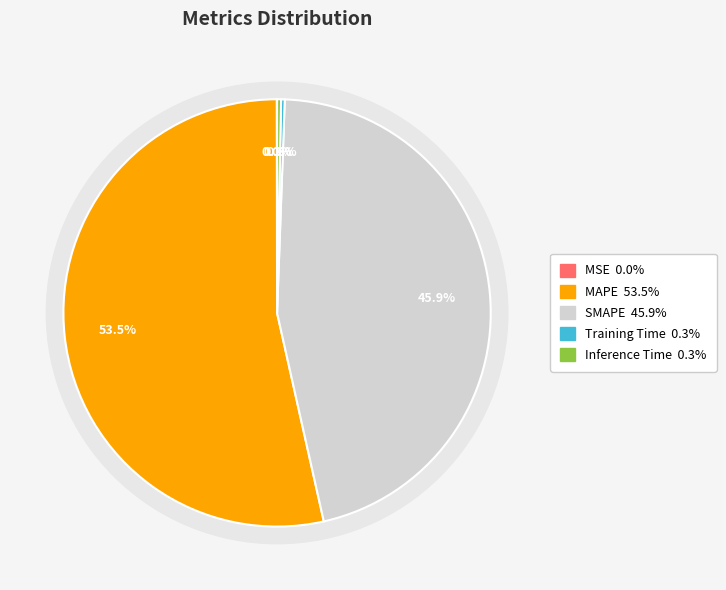

To the nearest percent, what portion does SMAPE represent?

46%